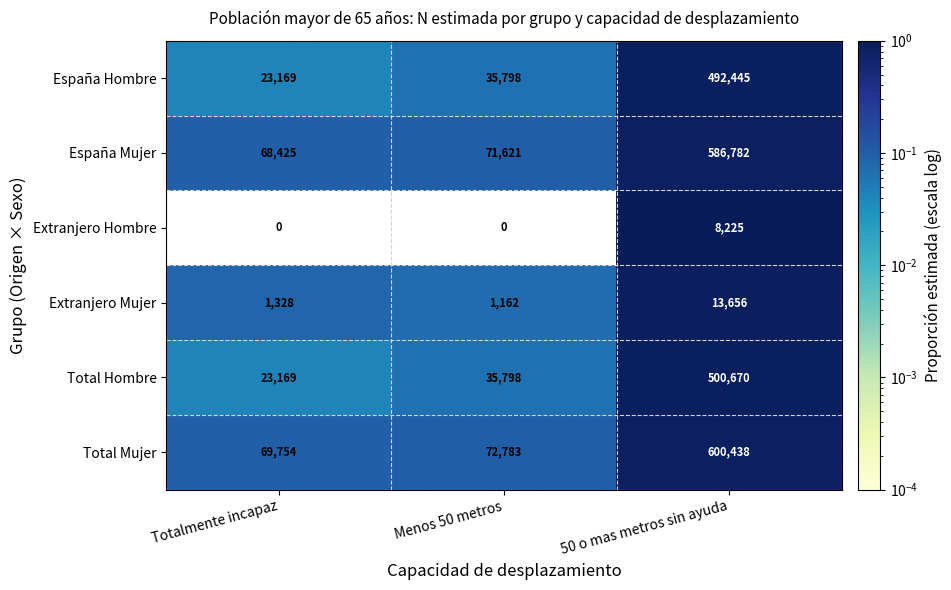

What is the spread (max minus min) of values at 50 o mas metros sin ayuda?

592213